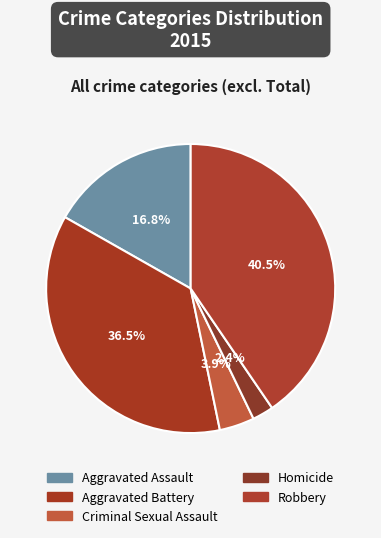

How many segments does this pie chart have?

5